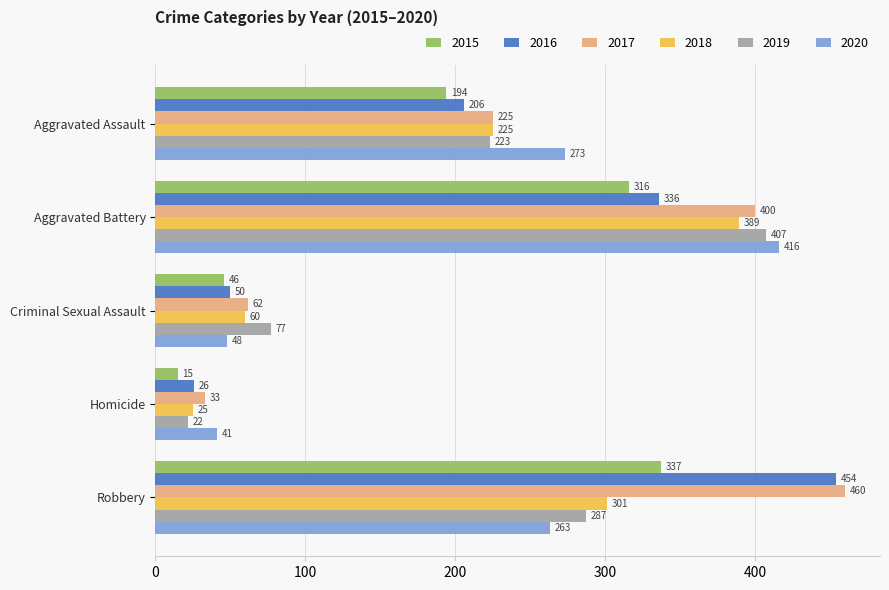

Which category has the lowest value in the 2020 series?

Homicide